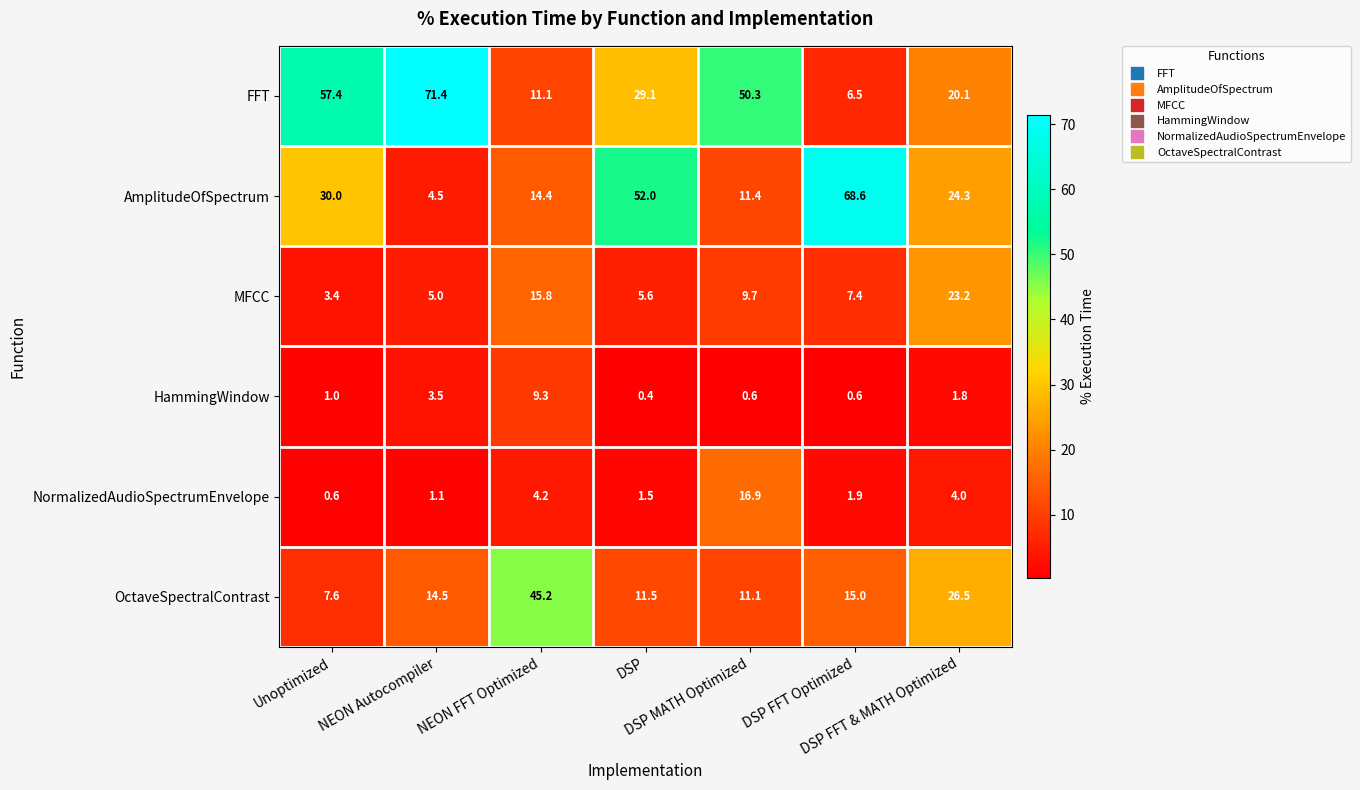

What is the sum of all AmplitudeOfSpectrum values?

205.2